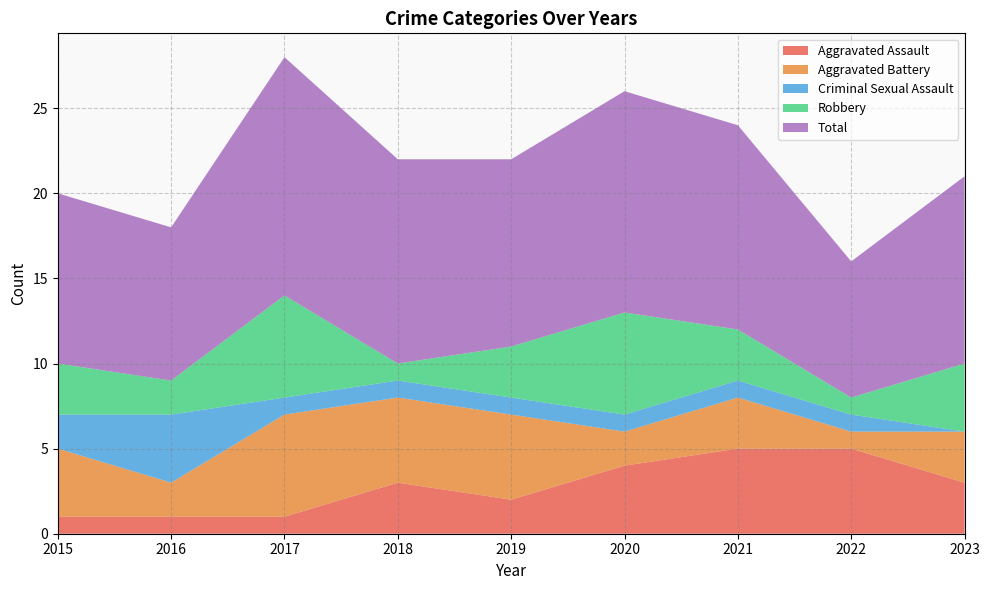

Reading right to left, what are all the values shown in this chart?

Aggravated Assault: 2023=3	2022=5	2021=5	2020=4	2019=2	2018=3	2017=1	2016=1	2015=1
Aggravated Battery: 2023=3	2022=1	2021=3	2020=2	2019=5	2018=5	2017=6	2016=2	2015=4
Criminal Sexual Assault: 2023=0	2022=1	2021=1	2020=1	2019=1	2018=1	2017=1	2016=4	2015=2
Robbery: 2023=4	2022=1	2021=3	2020=6	2019=3	2018=1	2017=6	2016=2	2015=3
Total: 2023=11	2022=8	2021=12	2020=13	2019=11	2018=12	2017=14	2016=9	2015=10